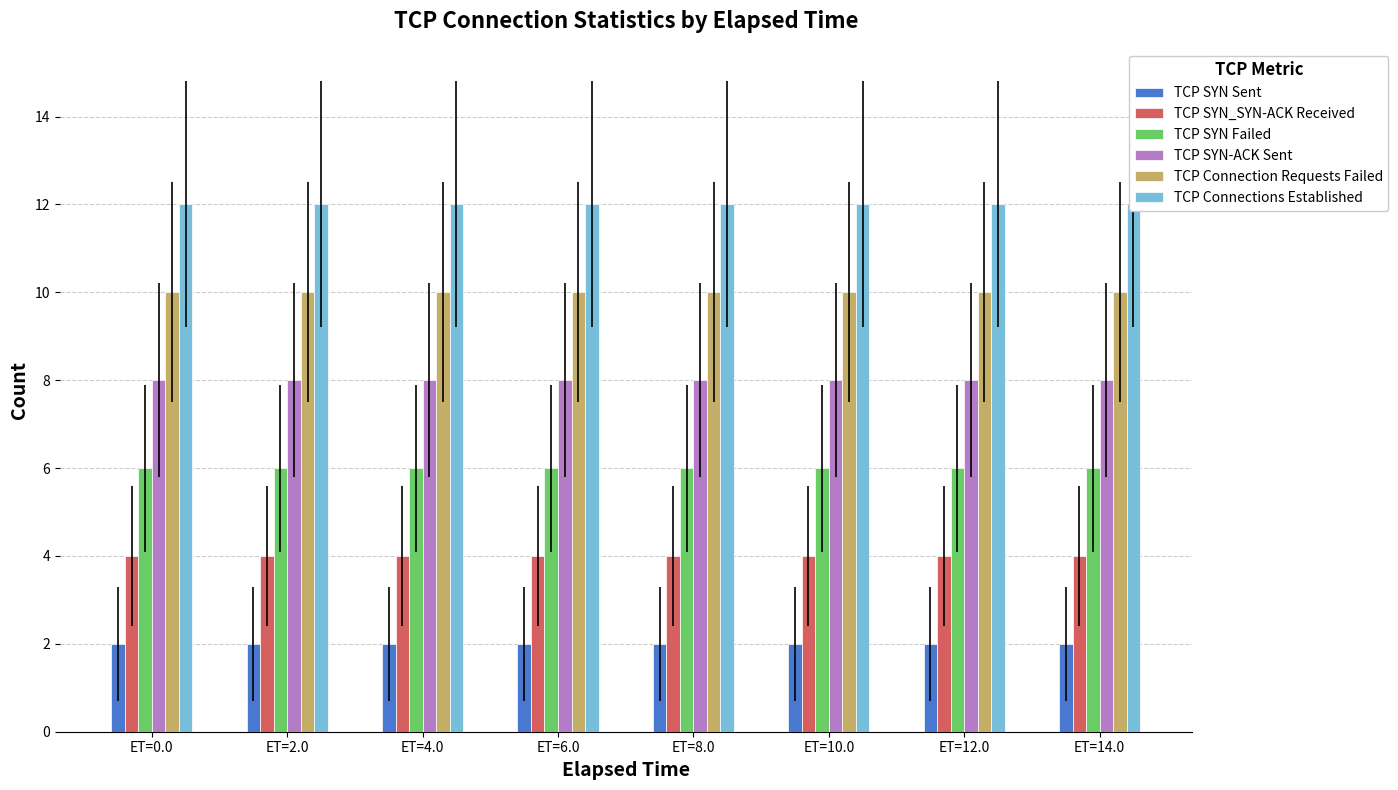

Which label corresponds to the largest value in the chart?

ET=0.0